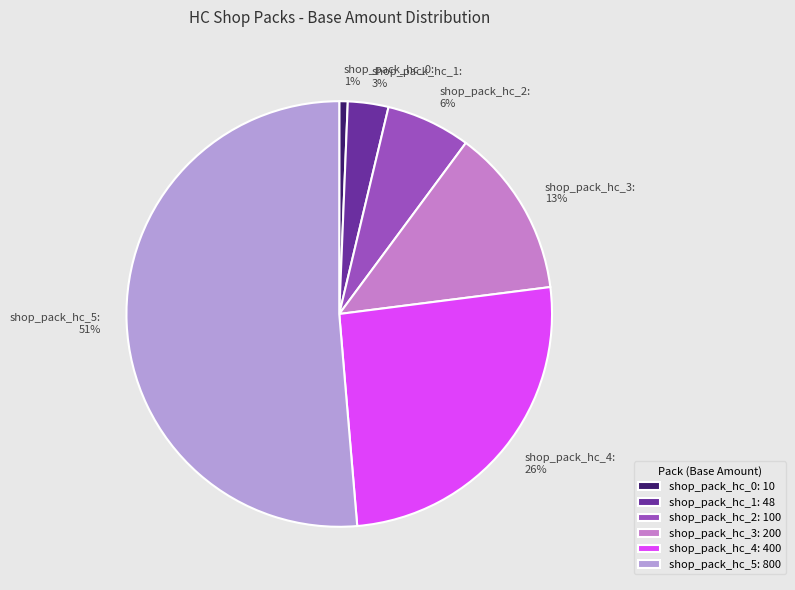

To the nearest percent, what percentage of the pie is shop_pack_hc_4?

26%